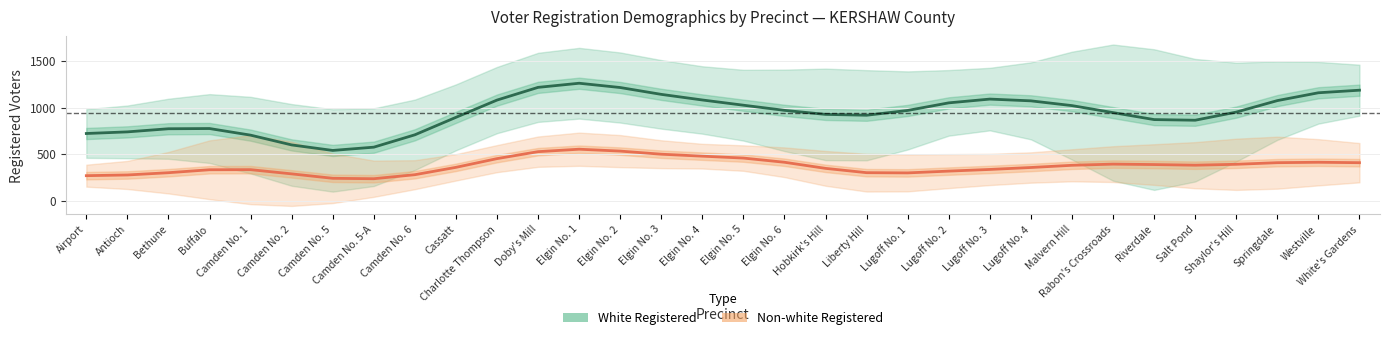

True or false: Non-white Registered has a value of 346.0 at Hobkirk's Hill.

True